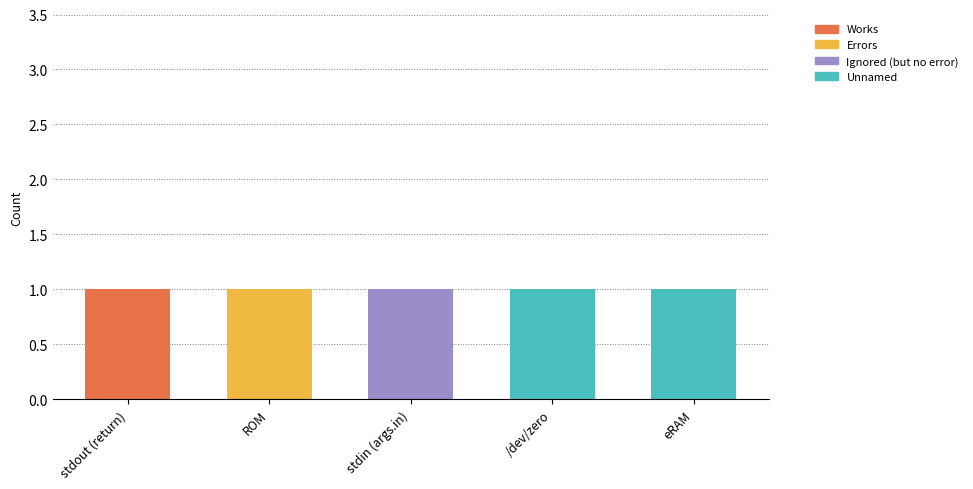

True or false: Works has a value of 0 at eRAM.

True